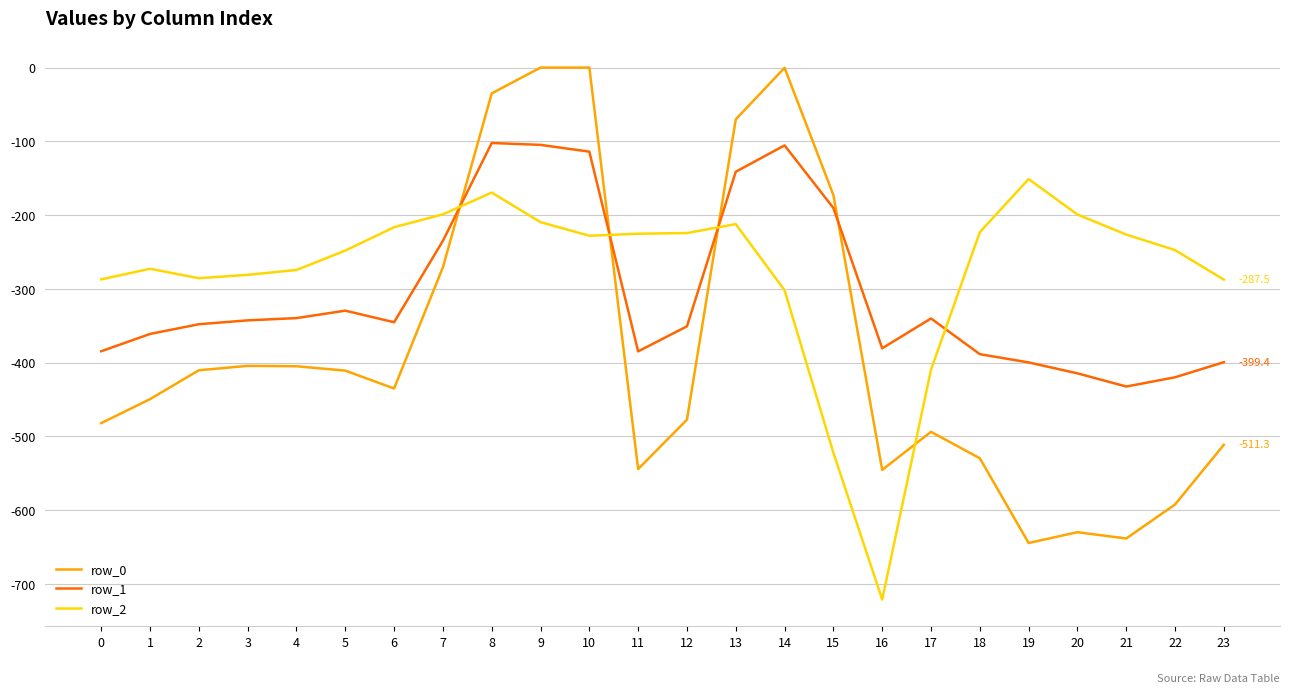

What is the spread (max minus min) of values at 15?

349.4